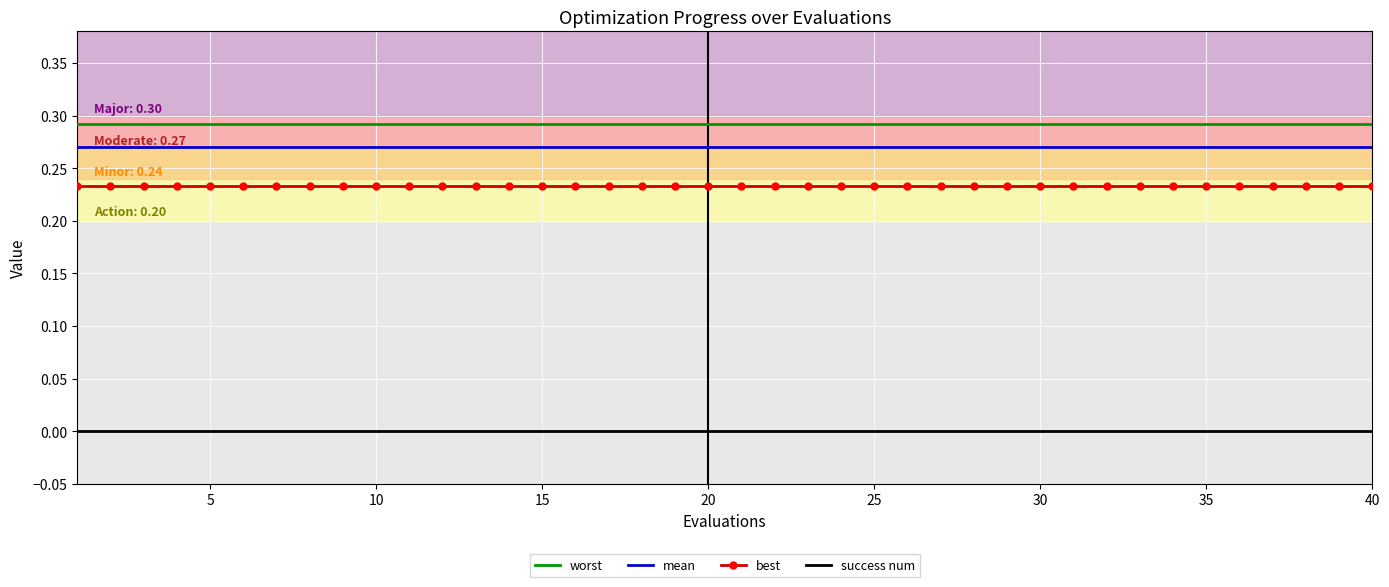

Which series has the largest total across all categories?

worst